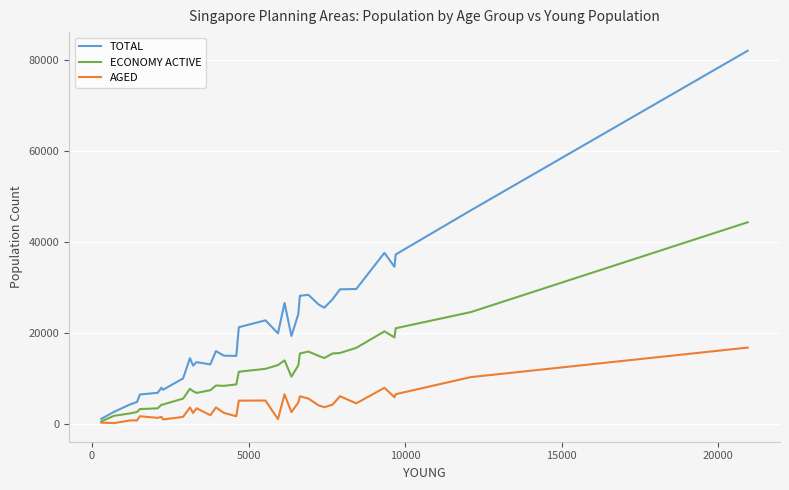

List the series in order of their peak value, lowest first.

AGED, ECONOMY ACTIVE, TOTAL